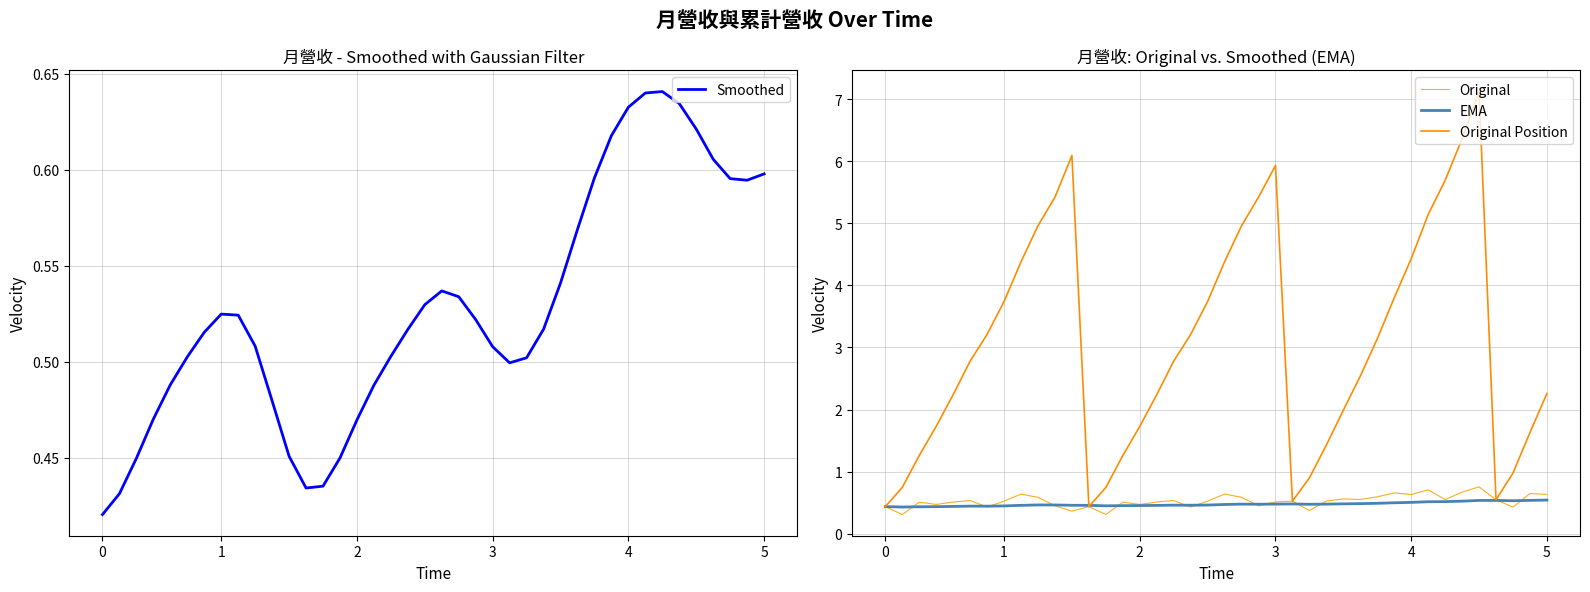

Reading left to right, what are all the values shown in this chart?

Smoothed: 0.4	0.4	0.4	0.5	0.5	0.5	0.5	0.5	0.5	0.5	0.5	0.5	0.4	0.4	0.4	0.5	0.5	0.5	0.5	0.5	0.5	0.5	0.5	0.5	0.5	0.5	0.5	0.5	0.6	0.6	0.6	0.6	0.6	0.6	0.6	0.6	0.6	0.6	0.6	0.6
Original: 0.4	0.3	0.5	0.5	0.5	0.5	0.4	0.5	0.6	0.6	0.5	0.4	0.4	0.3	0.5	0.5	0.5	0.5	0.4	0.5	0.6	0.6	0.5	0.5	0.5	0.4	0.5	0.6	0.6	0.6	0.7	0.6	0.7	0.6	0.7	0.8	0.5	0.4	0.6	0.6
EMA: 0.4	0.4	0.4	0.4	0.4	0.4	0.4	0.4	0.5	0.5	0.5	0.5	0.5	0.5	0.5	0.5	0.5	0.5	0.5	0.5	0.5	0.5	0.5	0.5	0.5	0.5	0.5	0.5	0.5	0.5	0.5	0.5	0.5	0.5	0.5	0.5	0.5	0.5	0.5	0.5
Original Position: 0.4	0.7	1.3	1.7	2.2	2.8	3.2	3.7	4.4	5.0	5.4	6.1	0.4	0.7	1.3	1.7	2.2	2.8	3.2	3.7	4.4	5.0	5.4	5.9	0.5	0.9	1.4	2.0	2.5	3.1	3.8	4.4	5.1	5.7	6.4	7.1	0.5	1.0	1.6	2.3